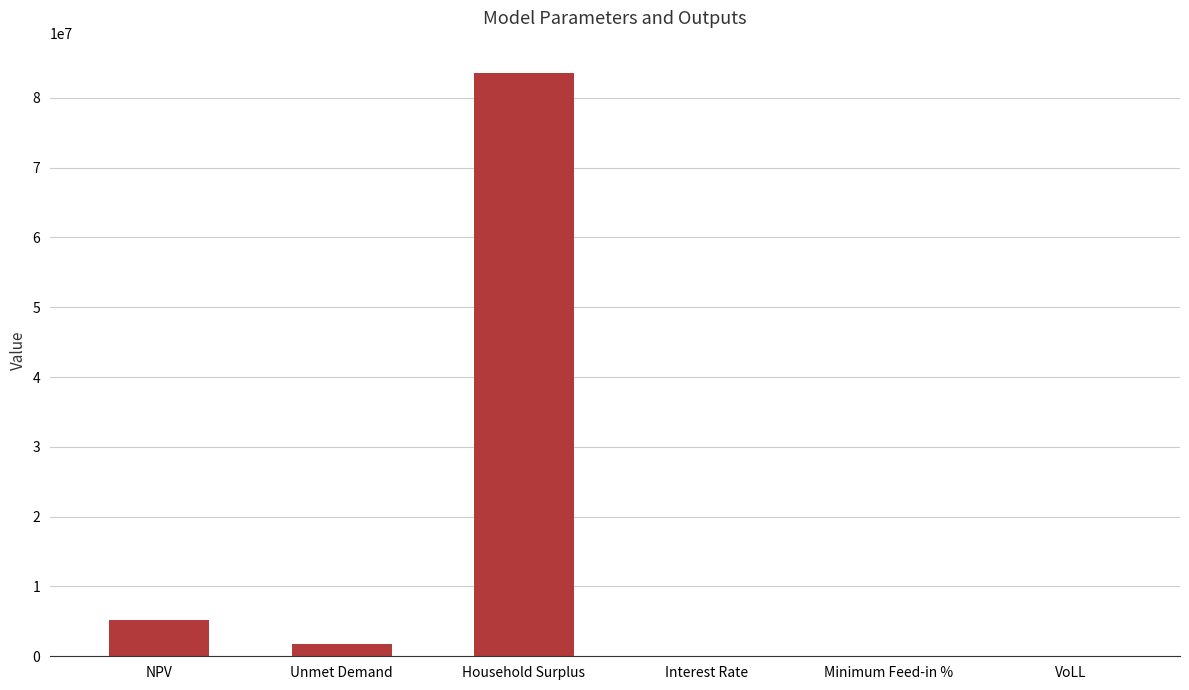

Which label corresponds to the largest value in the chart?

Household Surplus